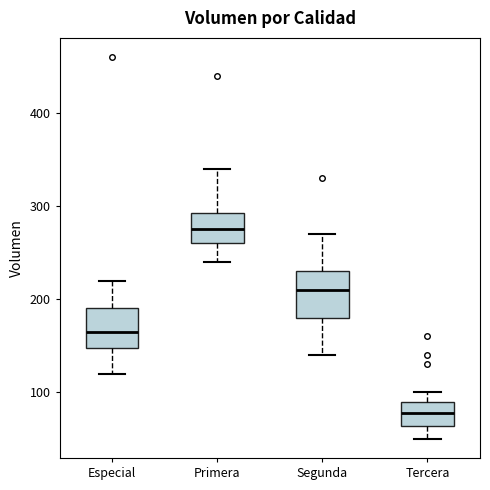

Which box's median line is the highest?

Primera